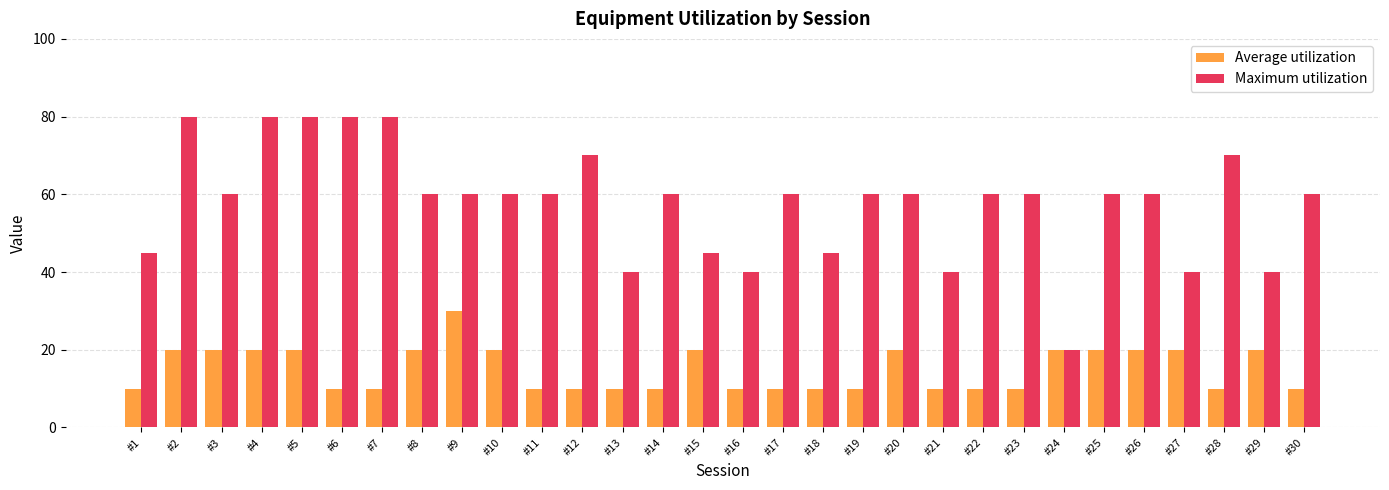

Which series has the widest spread of values?

Maximum utilization